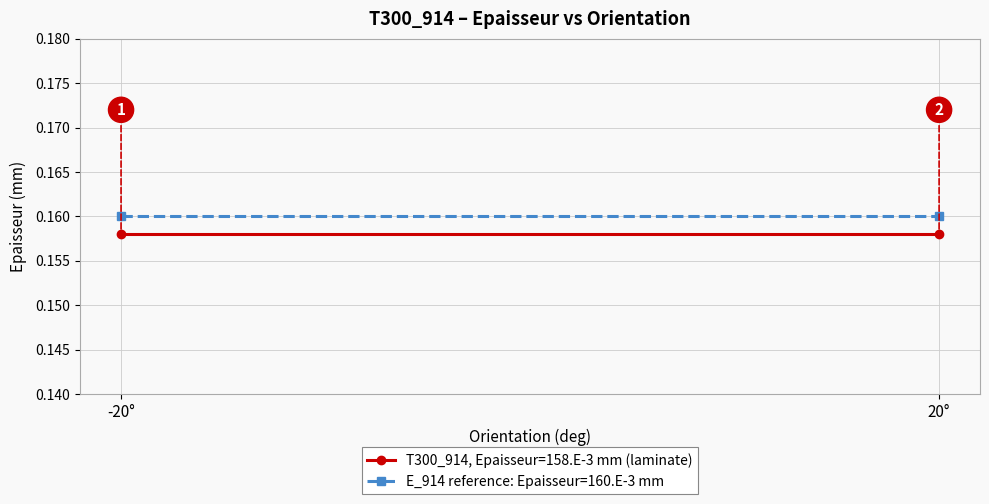

What is the sum of all T300_914, Epaisseur=158.E-3 mm (laminate) values?

0.3